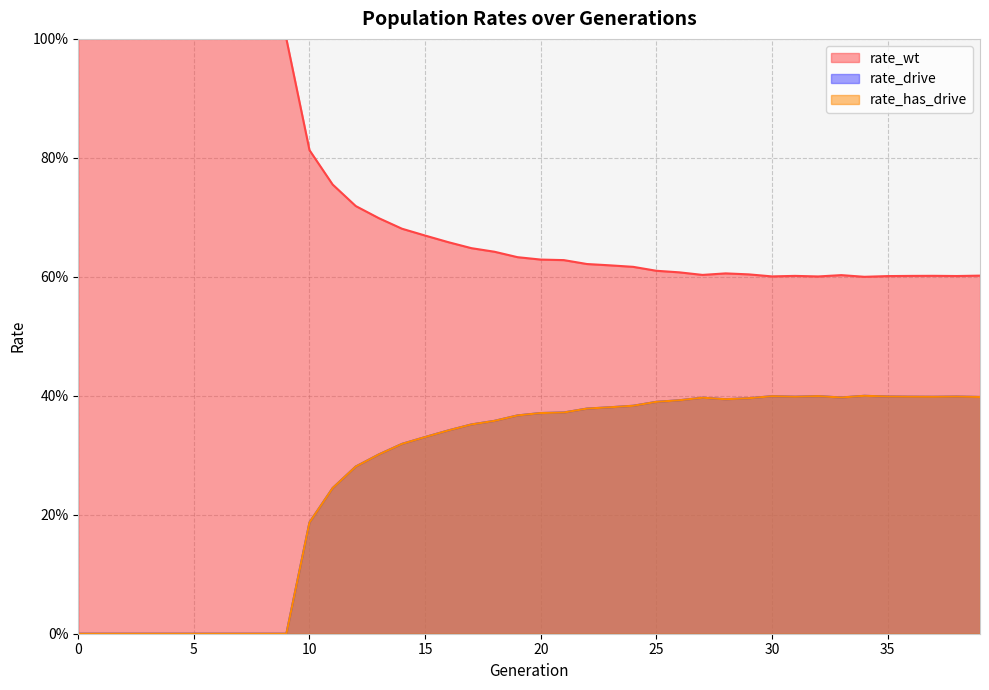

Does the chart have visible grid lines?

Yes